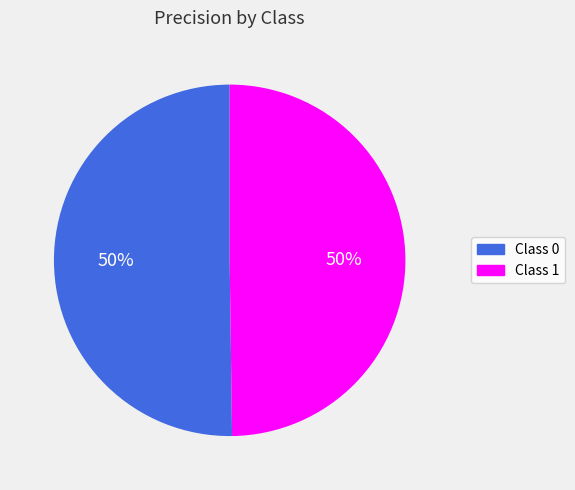

Count the number of slices in the pie.

2